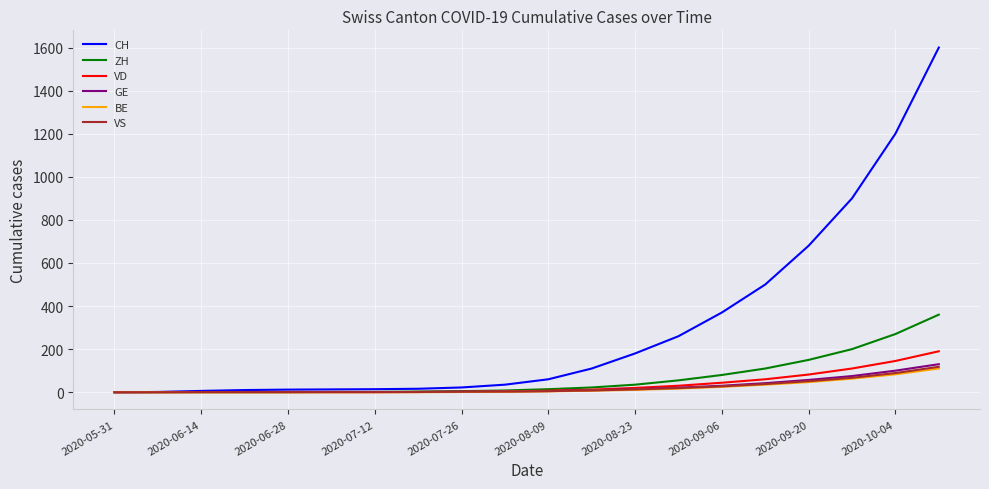

Which series has the largest range (max minus min)?

CH